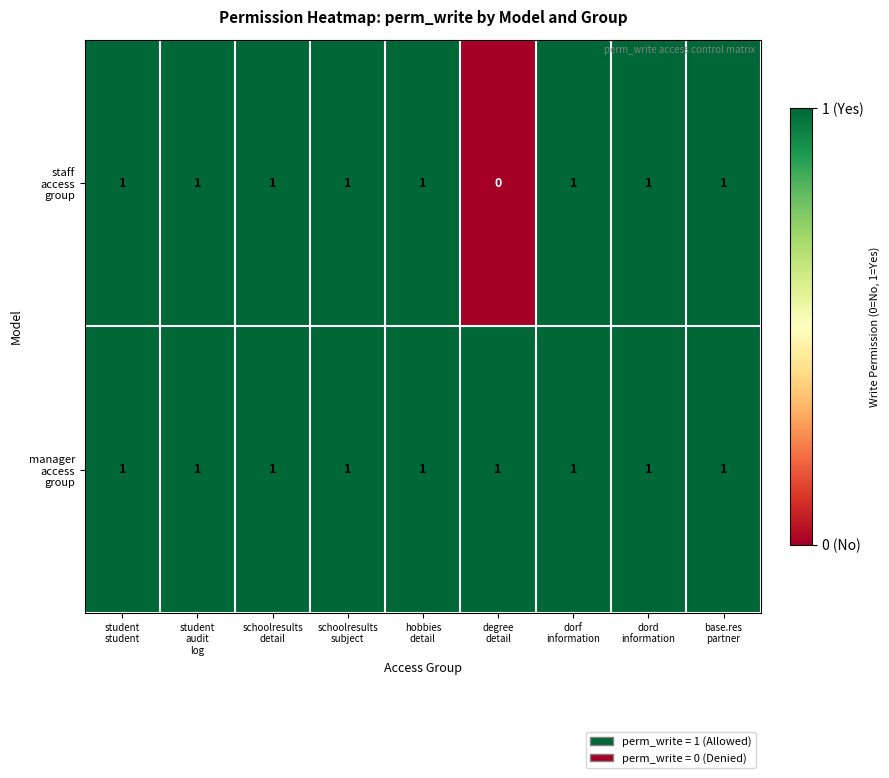

How many categories are shown in the chart?

9